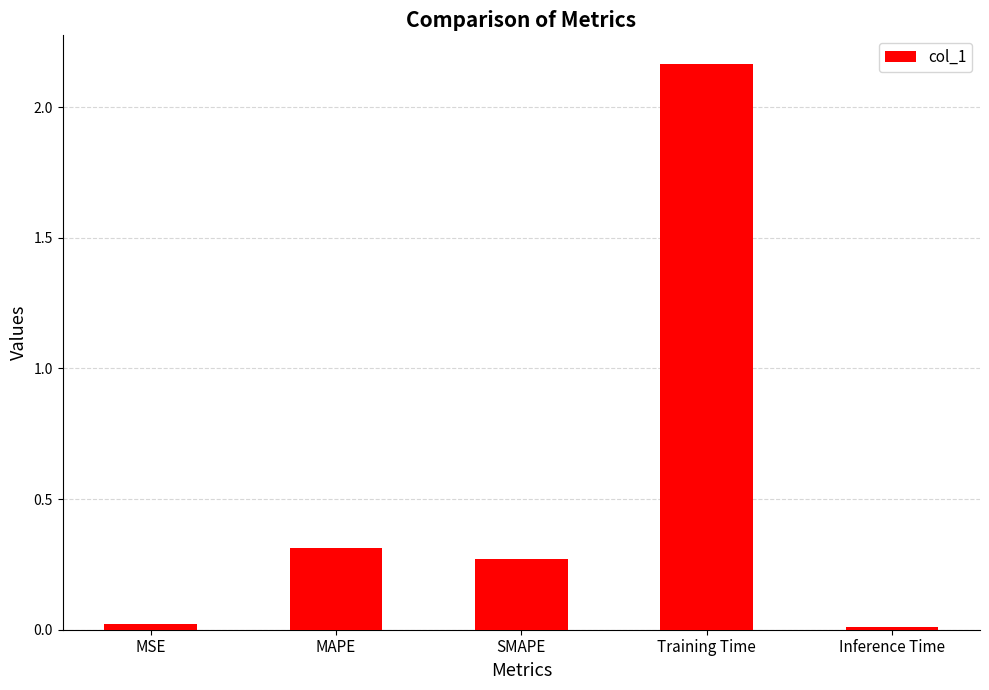

The value at Inference Time is 0.0. True or false?

True